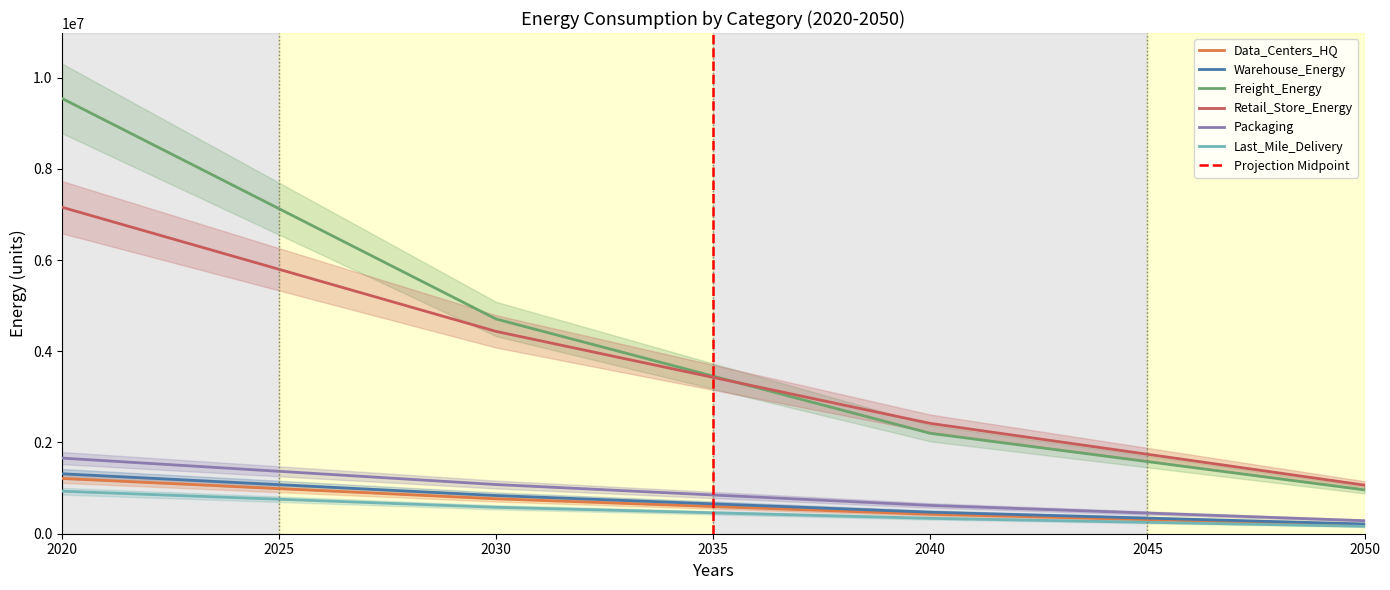

Read the Warehouse_Energy value at 2030.

837312.6